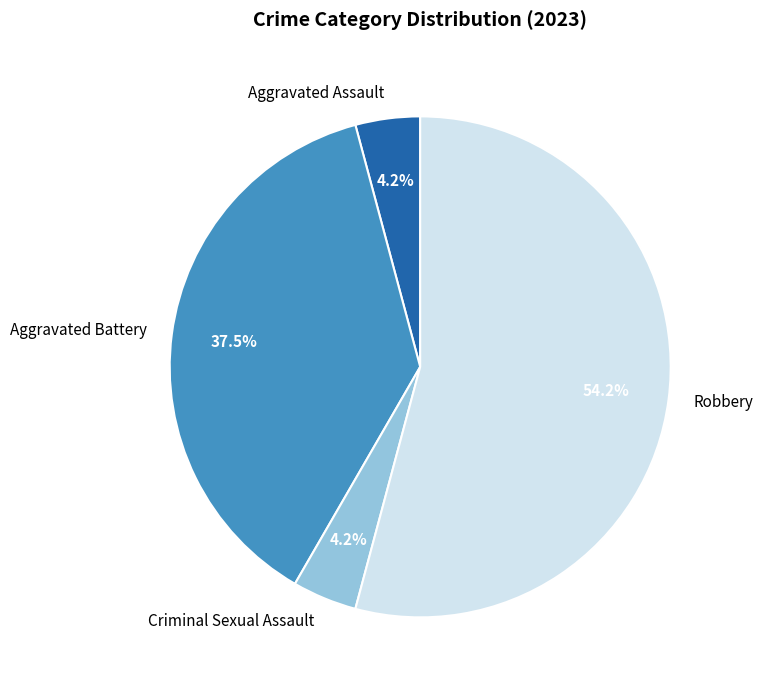

Which slice represents more than half of the pie?

Robbery